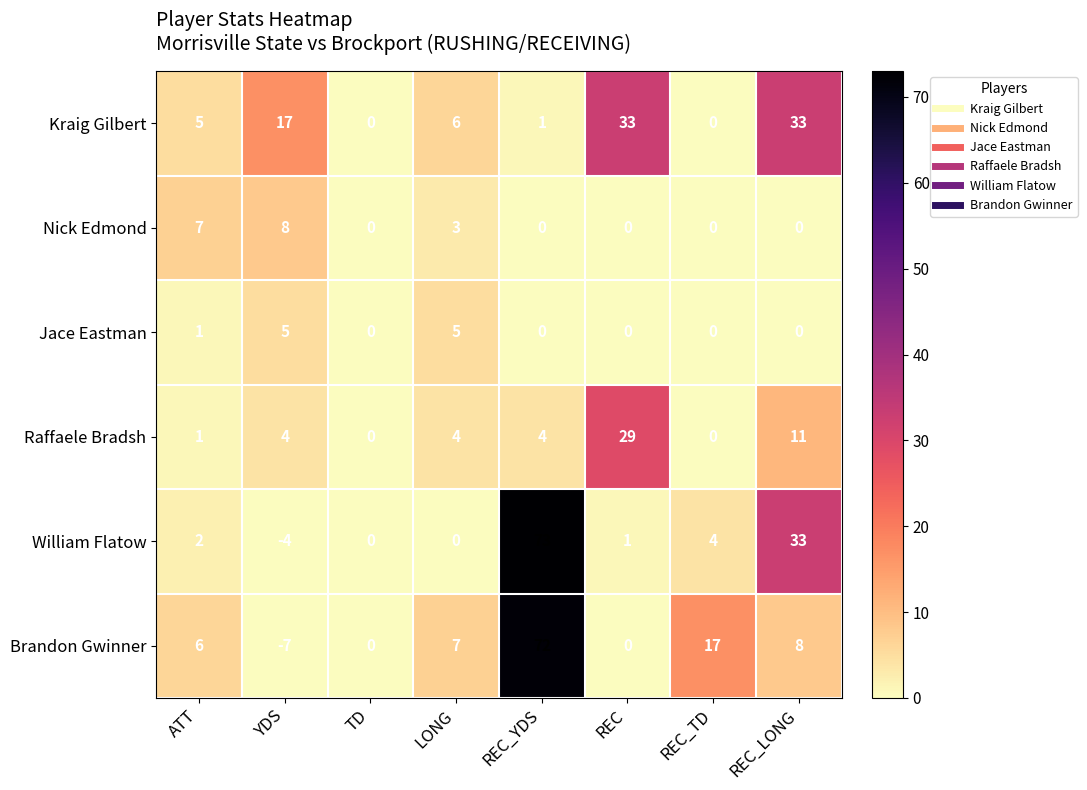

Which series has the widest spread of values?

Brandon Gwinner